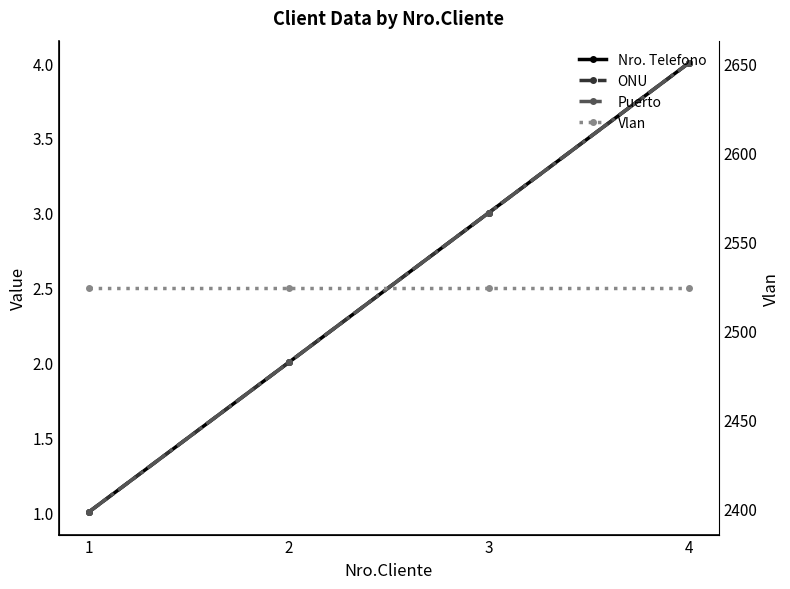

What is the spread (max minus min) of values at 2?

2522